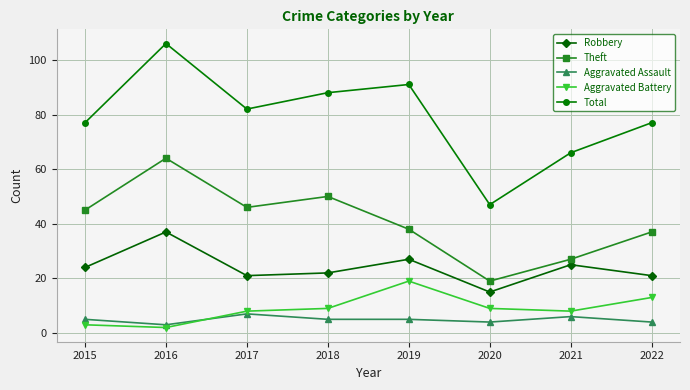

At which label is Theft closest to 41?

2019